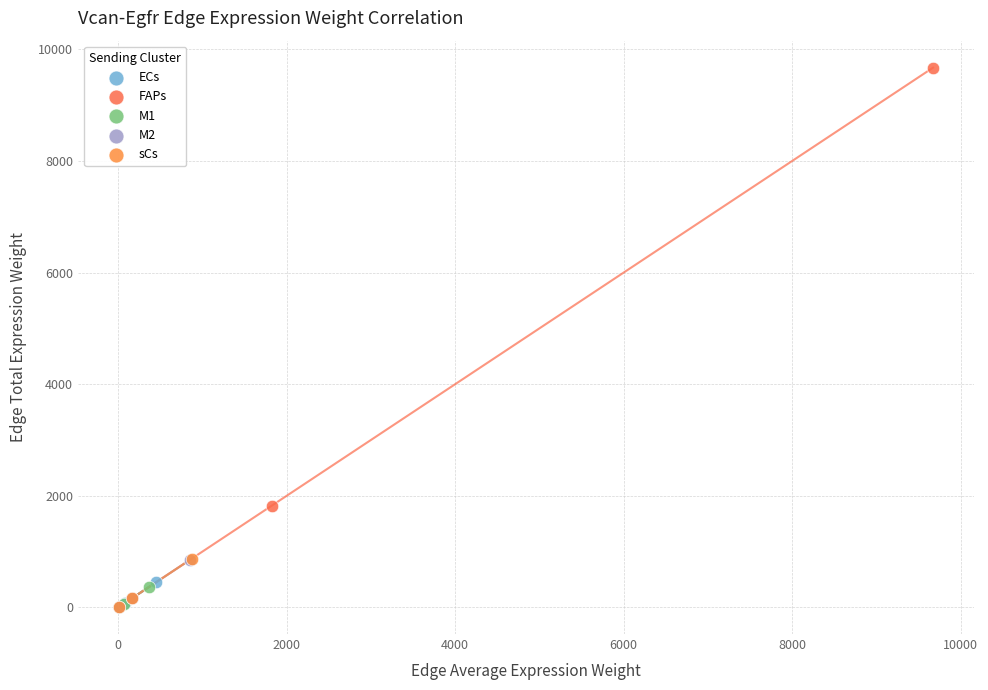

What are all the series names shown in the legend?

ECs, FAPs, M1, M2, sCs